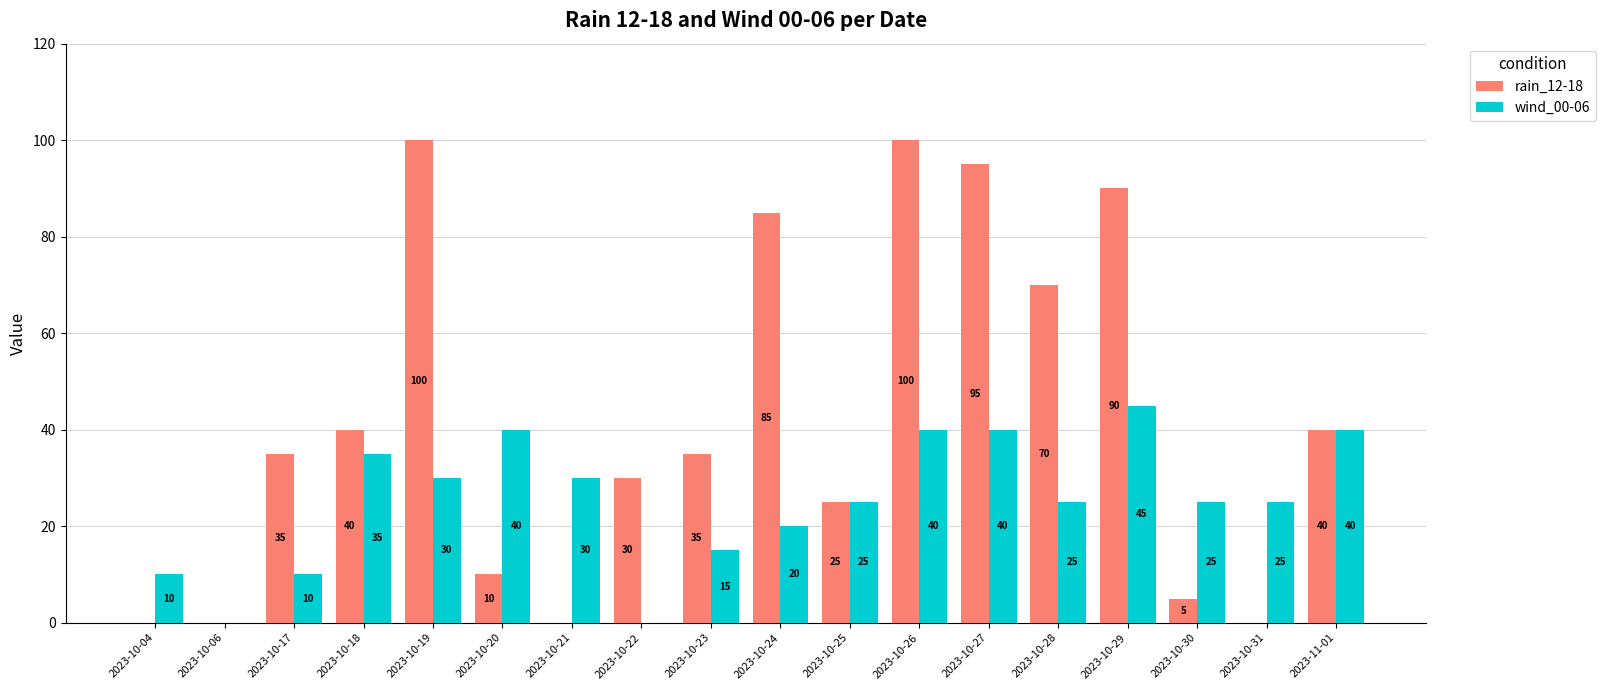

What is the greatest value displayed?

100